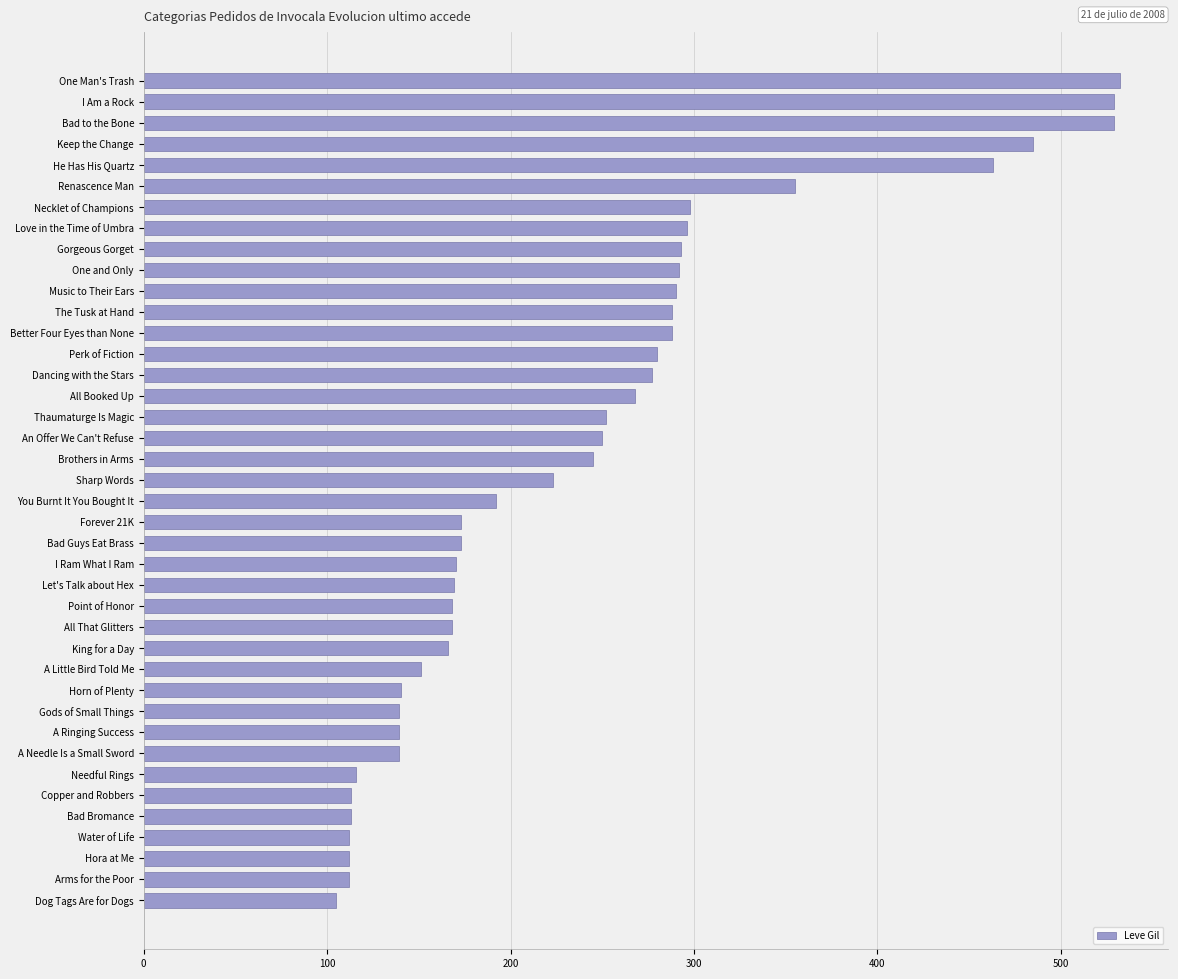

What is the label of the 21st bar from the bottom?

Sharp Words